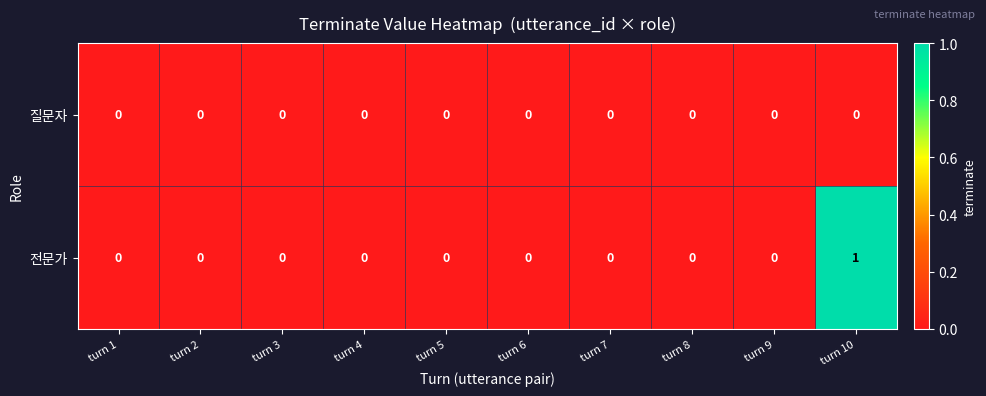

List the series in order of their peak value, lowest first.

질문자, 전문가